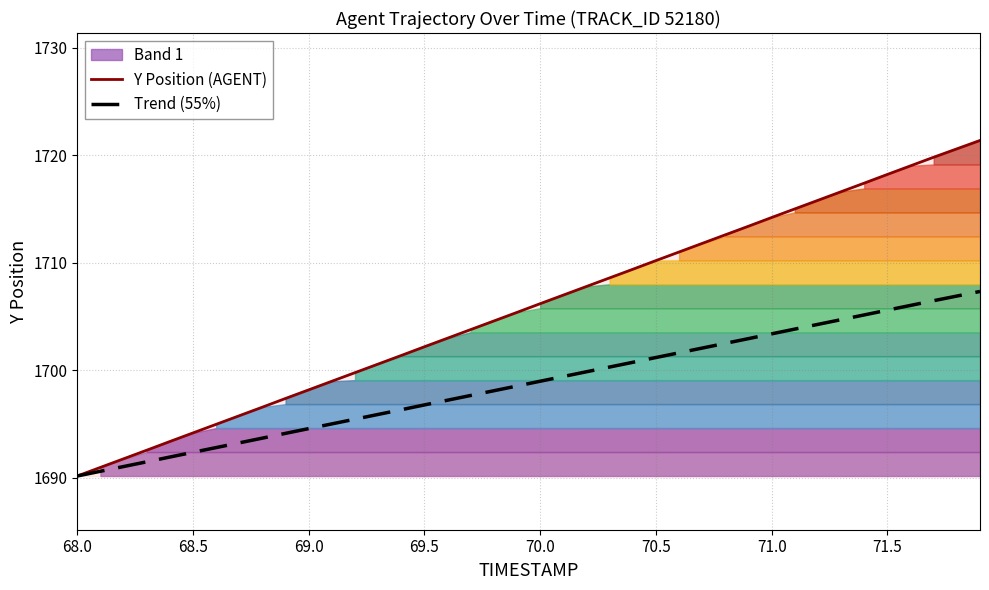

The value of Trend (55%) at 69.5 is 577.9. True or false?

False